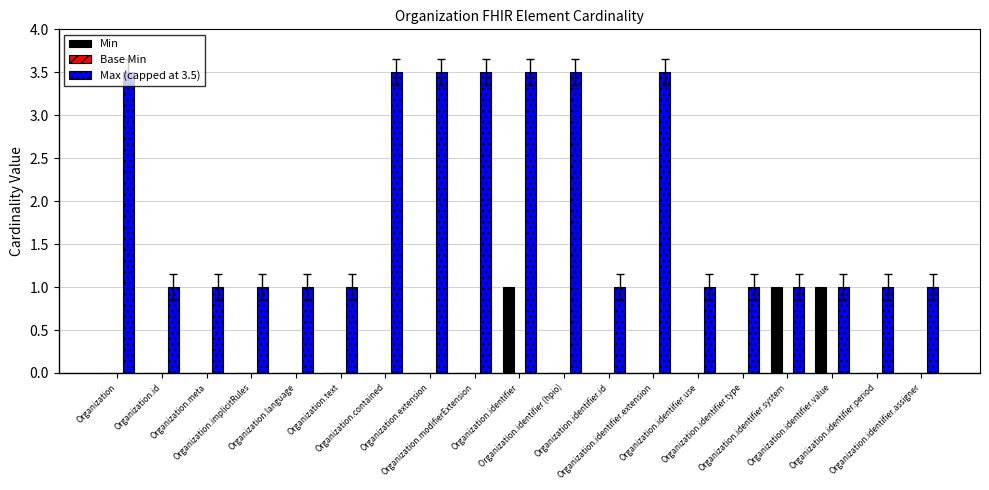

At which category is the sum across all series the highest?

Organization.identifier